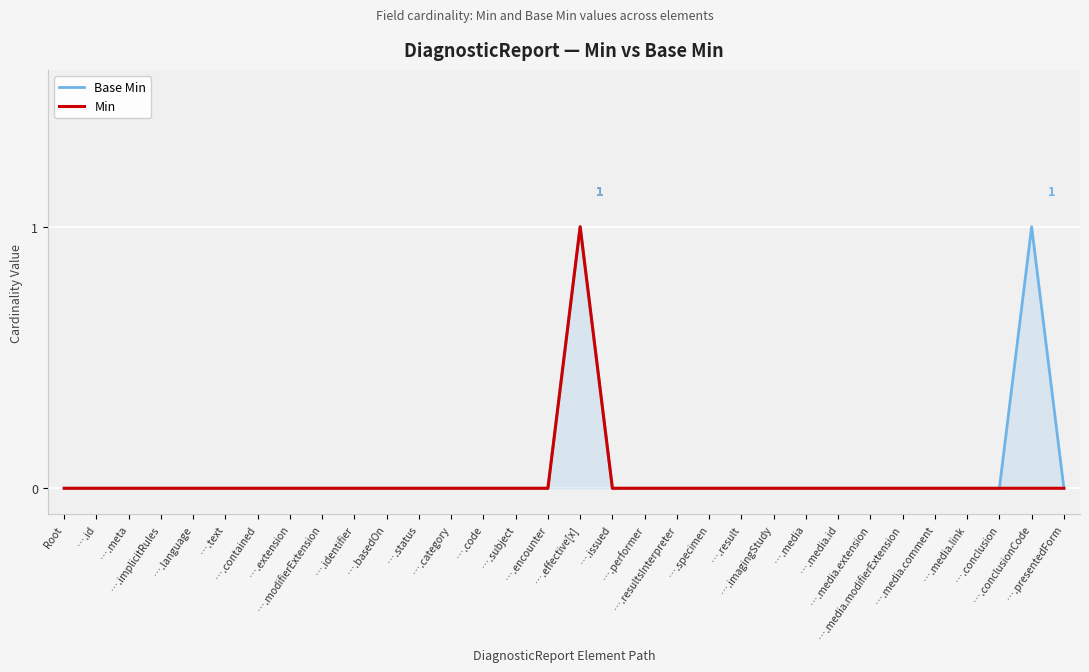

The Base Min series shows 0 at ….basedOn. True or false?

True